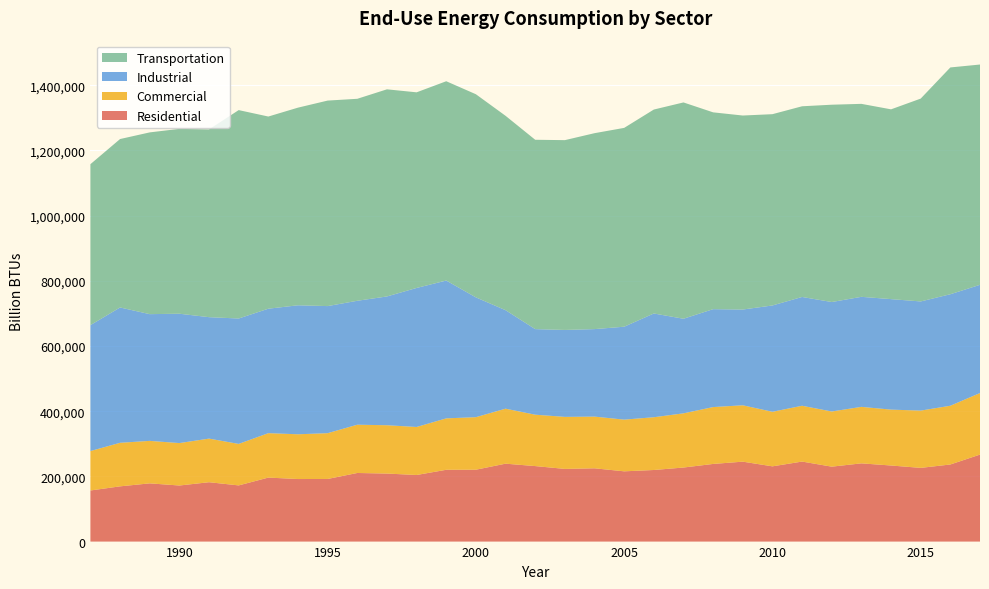

Reading left to right, extract all data points from this chart.

Residential: 1987=156732	1988=169436	1989=178574	1990=172016	1991=182108	1992=172317	1993=196312	1994=191871	1995=192096	1996=210438	1997=208672	1998=204256	1999=220238	2000=220484	2001=238979	2002=231597	2003=222914	2004=224781	2005=215513	2006=219599	2007=227155	2008=238166	2009=245170	2010=230810	2011=245458	2012=229830	2013=239946	2014=233376	2015=226088	2016=236486	2017=266836
Commercial: 1987=120936	1988=133633	1989=130338	1990=130147	1991=133781	1992=127311	1993=136280	1994=137296	1995=140446	1996=148072	1997=148239	1998=147284	1999=157730	2000=161144	2001=168713	2002=157644	2003=159626	2004=158575	2005=158566	2006=161839	2007=166235	2008=174452	2009=172926	2010=167389	2011=171190	2012=169243	2013=173303	2014=171432	2015=175697	2016=180213	2017=188850
Industrial: 1987=386299	1988=415080	1989=388764	1990=396831	1991=372505	1992=384681	1993=381791	1994=395674	1995=389857	1996=380204	1997=395050	1998=426485	1999=422781	2000=367474	2001=302149	2002=262530	2003=266672	2004=268422	2005=285055	2006=318294	2007=290173	2008=300348	2009=293750	2010=326112	2011=333748	2012=335804	2013=337552	2014=338963	2015=334870	2016=342070	2017=331996
Transportation: 1987=493722	1988=516676	1989=557520	1990=567021	1991=575931	1992=639267	1993=589471	1994=606277	1995=630374	1996=619531	1997=635330	1998=600071	1999=611360	2000=623105	2001=596220	2002=580797	2003=582211	2004=600989	2005=609898	2006=625545	2007=663534	2008=603712	2009=595087	2010=586751	2011=584913	2012=605233	2013=591935	2014=582142	2015=622208	2016=695660	2017=675714